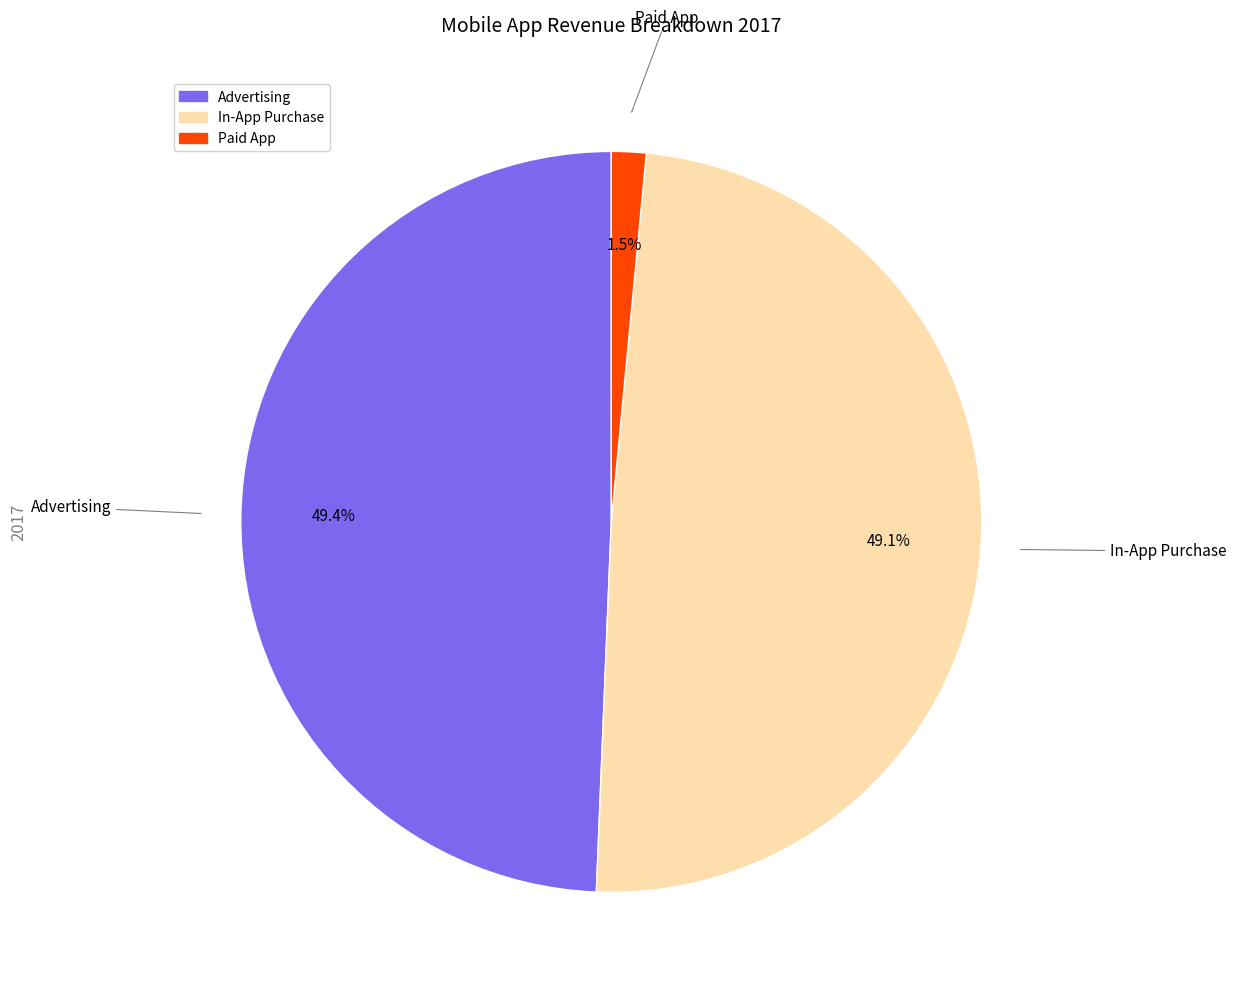

What portion of the pie excludes In-App Purchase?

50.9%